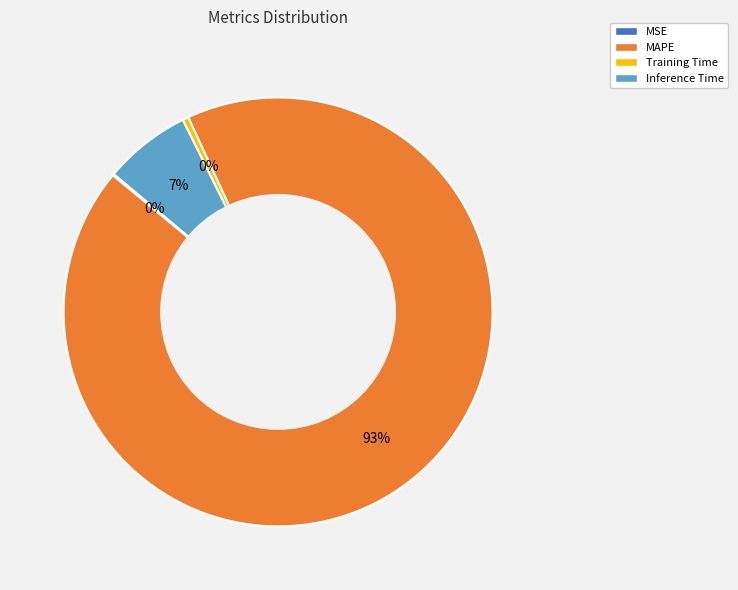

Which category has the biggest portion of the pie?

MAPE